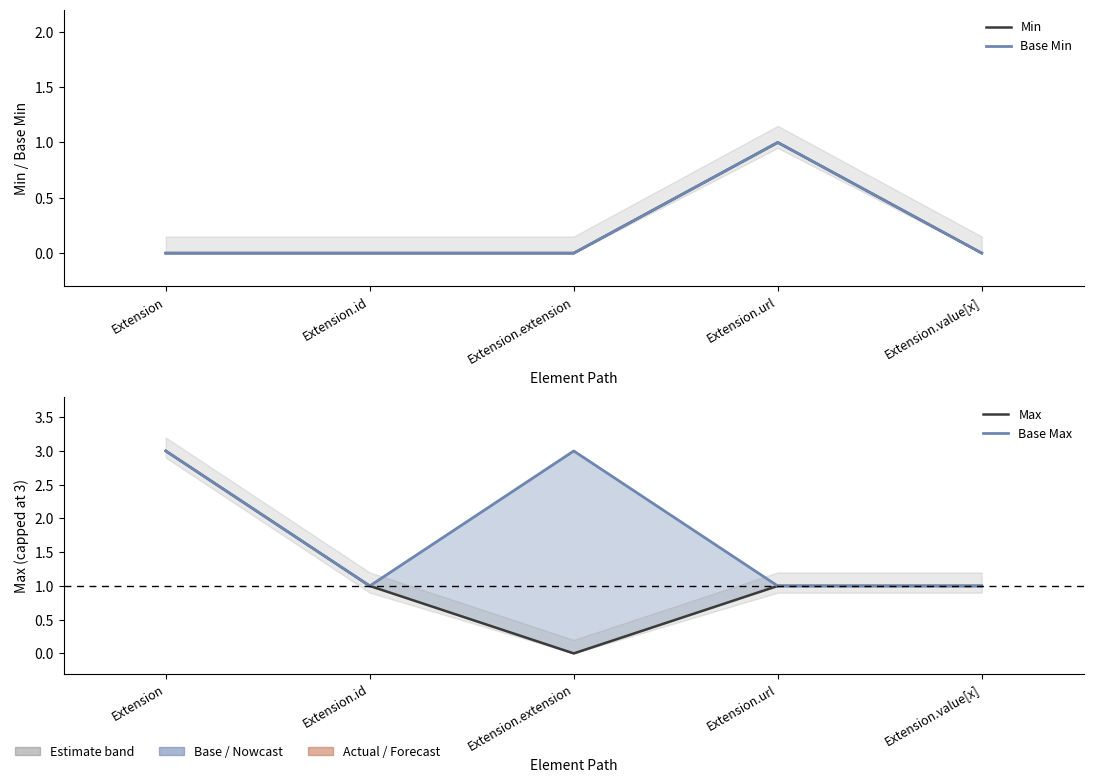

Reading left to right, transcribe all the data shown in this chart.

Min: Extension=0	Extension.id=0	Extension.extension=0	Extension.url=1	Extension.value[x]=0
Base Min: Extension=0	Extension.id=0	Extension.extension=0	Extension.url=1	Extension.value[x]=0
Max: Extension=3	Extension.id=1	Extension.extension=0	Extension.url=1	Extension.value[x]=1
Base Max: Extension=3	Extension.id=1	Extension.extension=3	Extension.url=1	Extension.value[x]=1